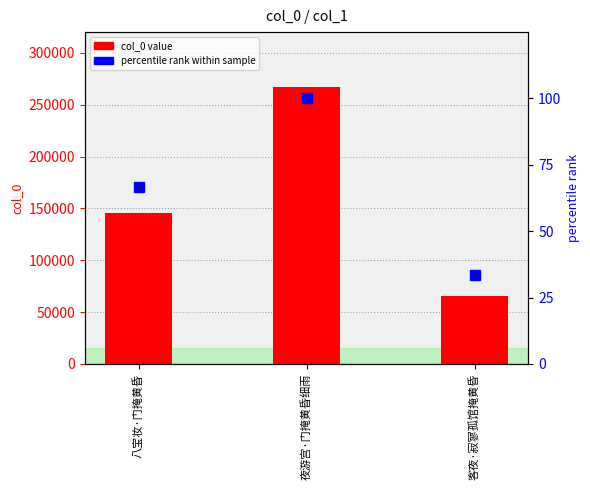

Is the value of col_0 value at 客夜·寂寥孤馆掩黄昏 greater than the value of percentile rank within sample at 八宝妆·门掩黄昏?

Yes